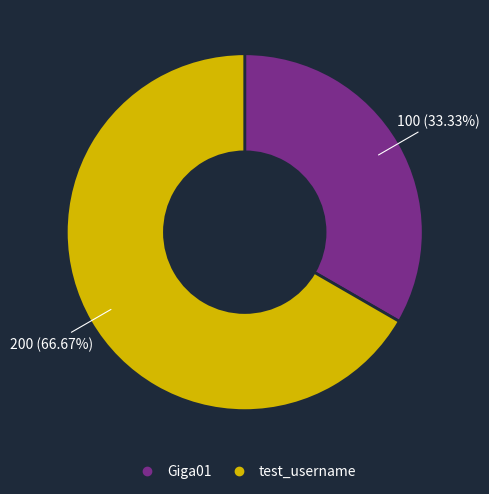

To the nearest percent, what is the difference between the Giga01 and test_username slice percentages?

33%